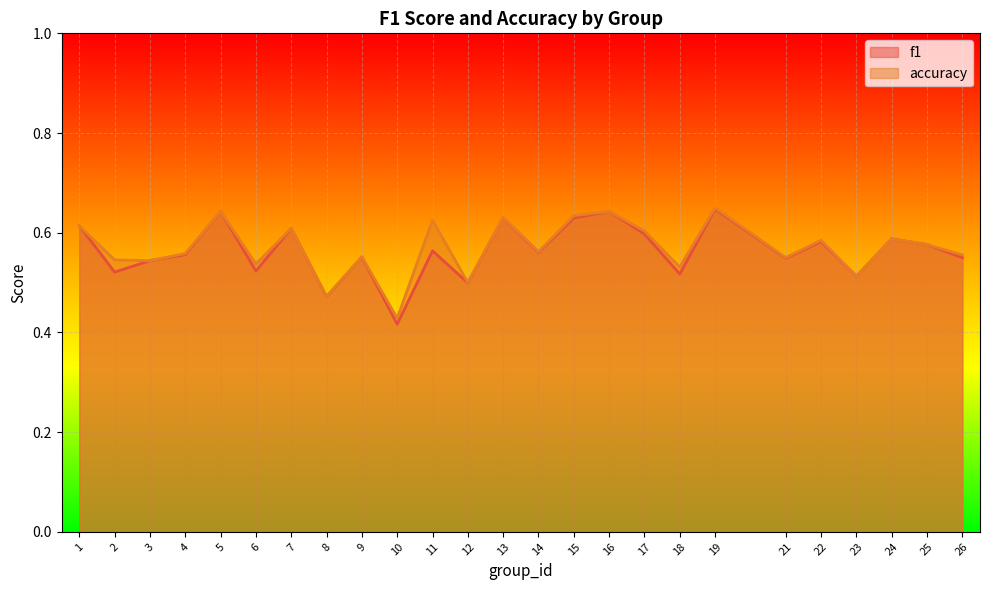

The f1 series shows 0.3 at 24. True or false?

False